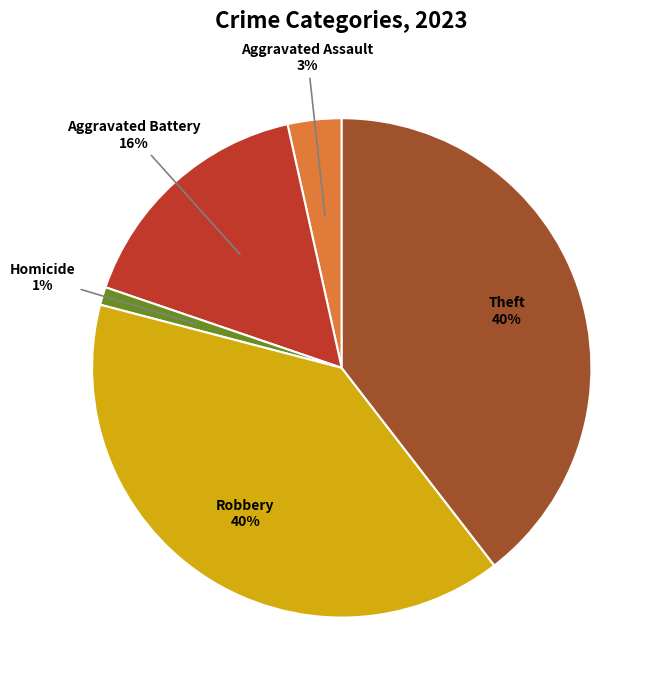

Is there any slice that represents more than half of the pie?

No